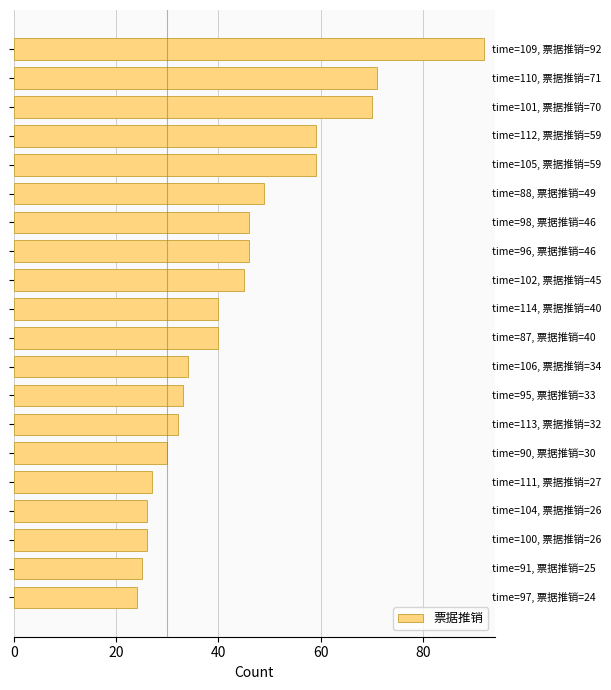

What is the minimum value shown in the chart?

24